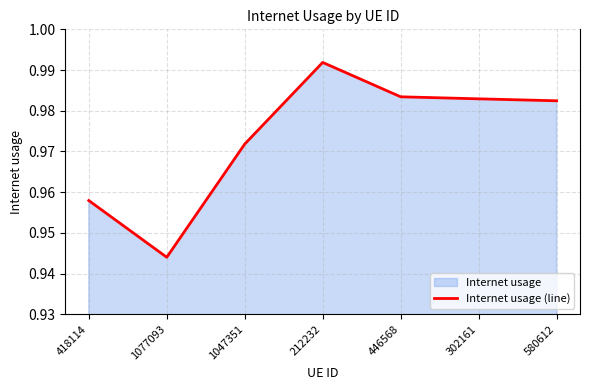

Which category has the lowest value across all series?

1077093